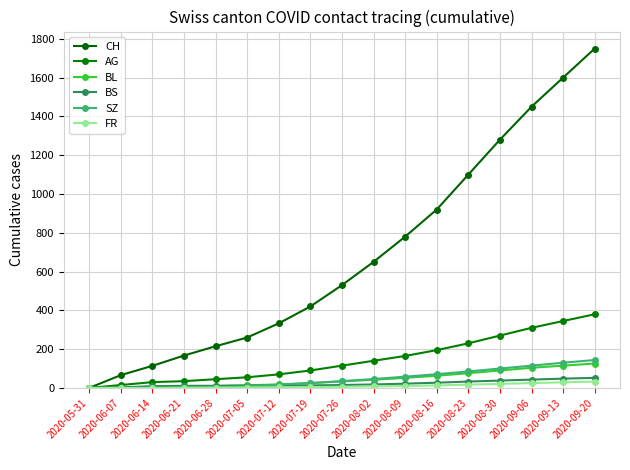

Rank the categories by CH value from lowest to highest.

2020-05-31, 2020-06-07, 2020-06-14, 2020-06-21, 2020-06-28, 2020-07-05, 2020-07-12, 2020-07-19, 2020-07-26, 2020-08-02, 2020-08-09, 2020-08-16, 2020-08-23, 2020-08-30, 2020-09-06, 2020-09-13, 2020-09-20